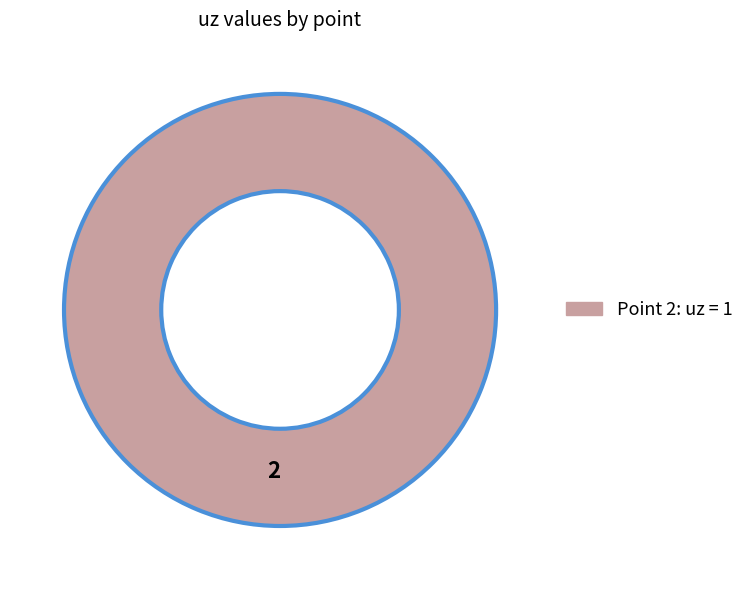

Rank the categories by value from lowest to highest.

2